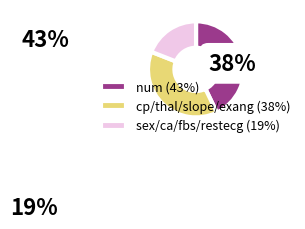

Rank the categories by value from lowest to highest.

sex, ca, fbs, restecg, cp, thal, slope, exang, num